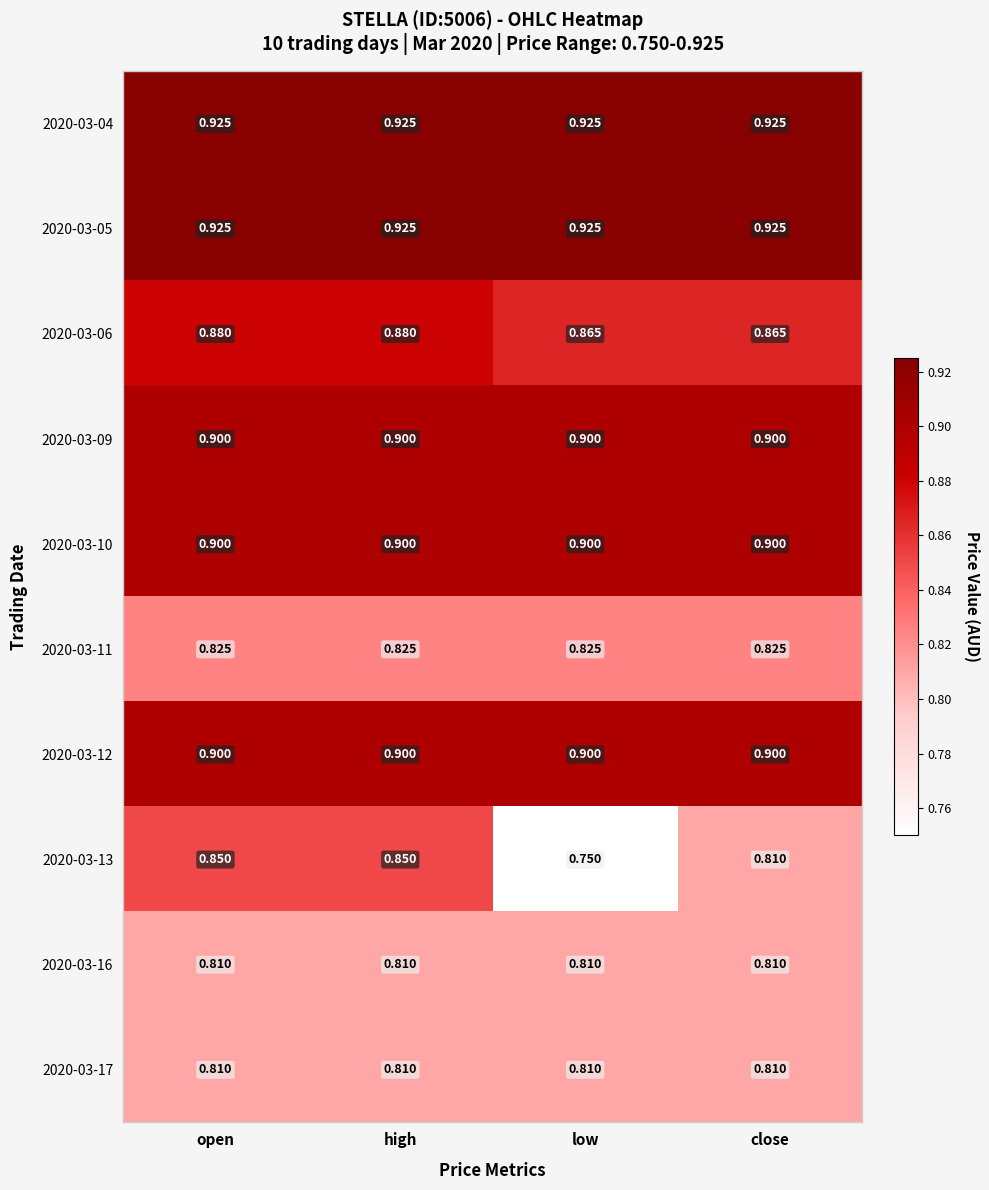

At which category does the chart reach its minimum across all series?

low